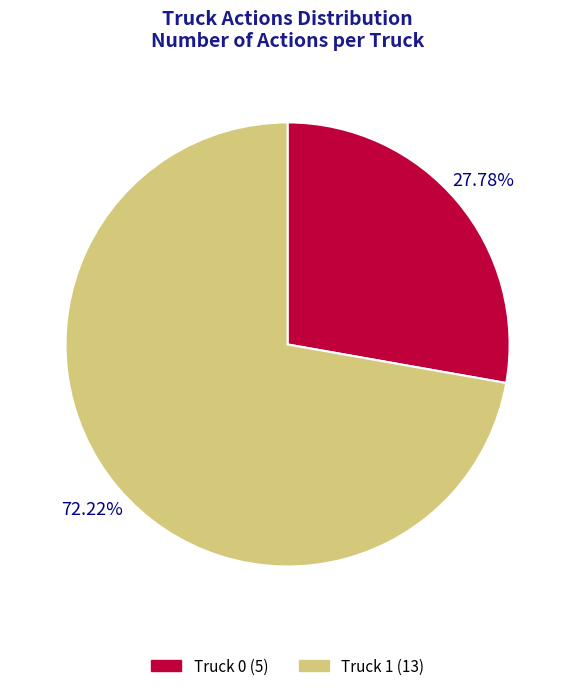

How many segments does this pie chart have?

2